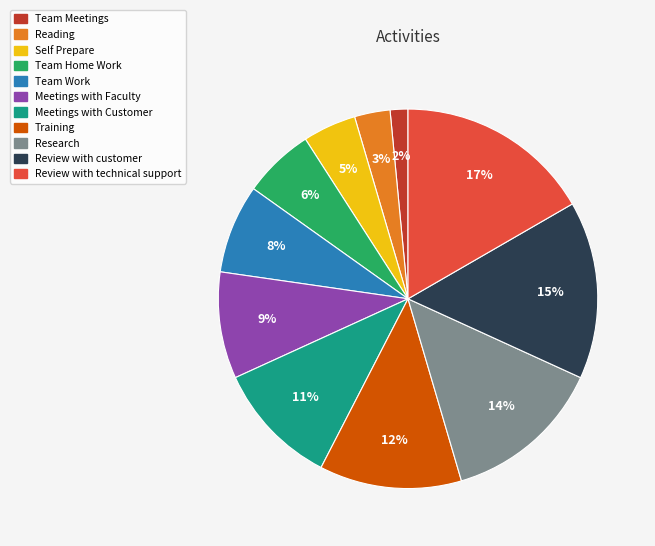

What is the ratio of the value at Training to the value at Review with technical support?

0.7